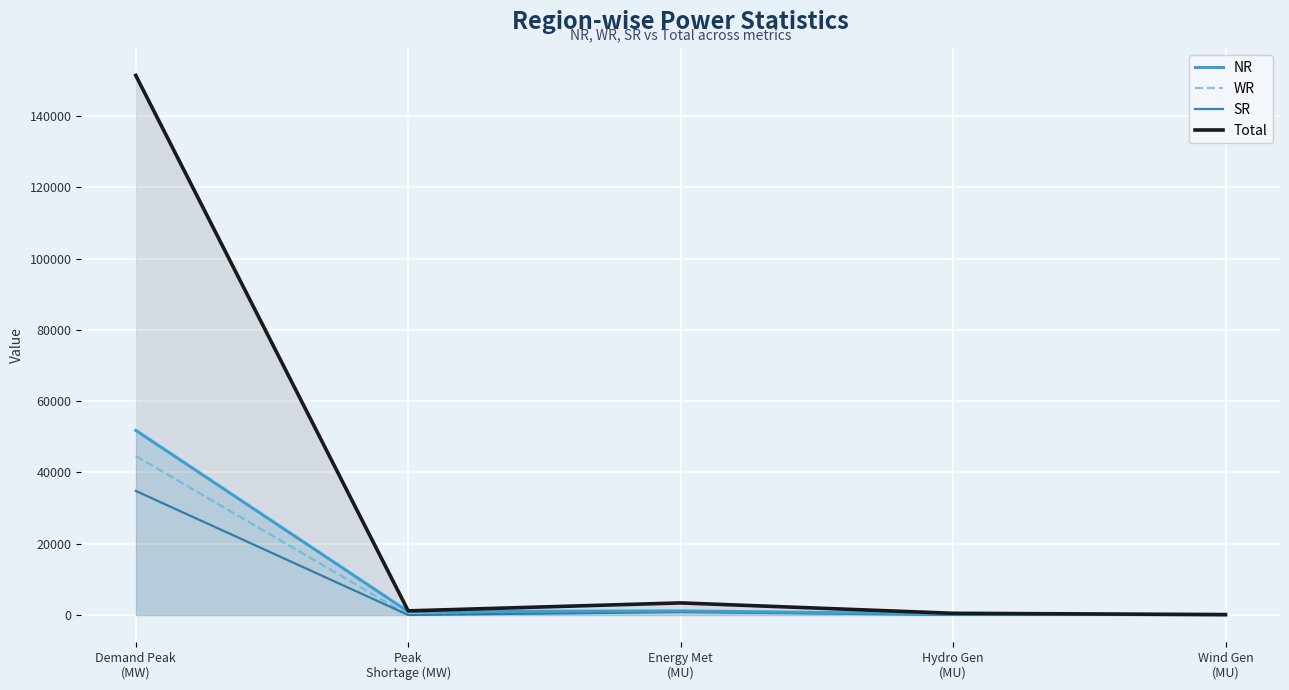

Where do NR and SR first cross each other?

Hydro Gen
(MU) and Wind Gen
(MU)